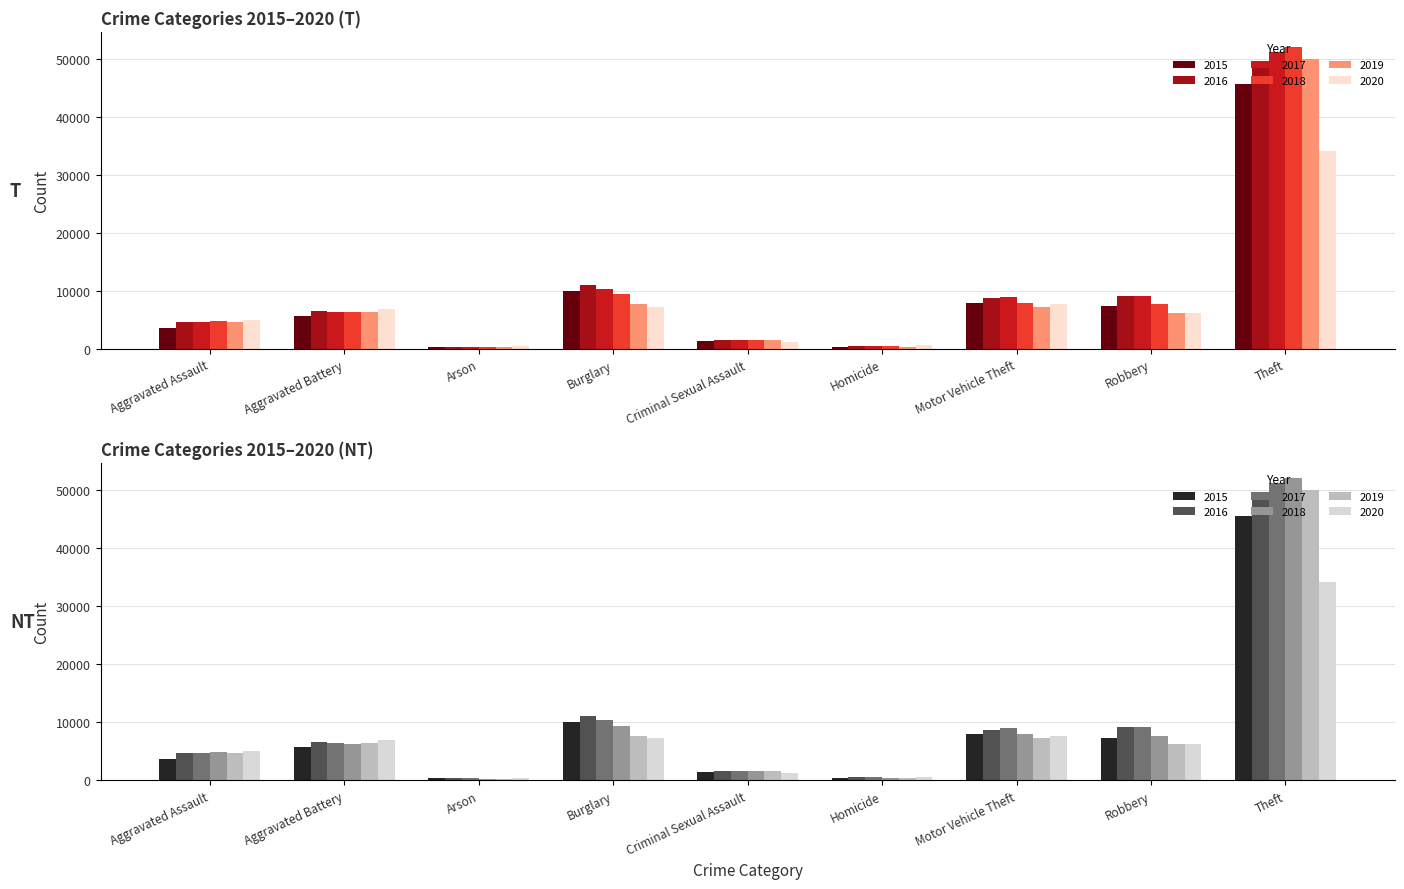

Rank the series by their maximum value, from lowest to highest.

2020, 2015, 2016, 2019, 2017, 2018